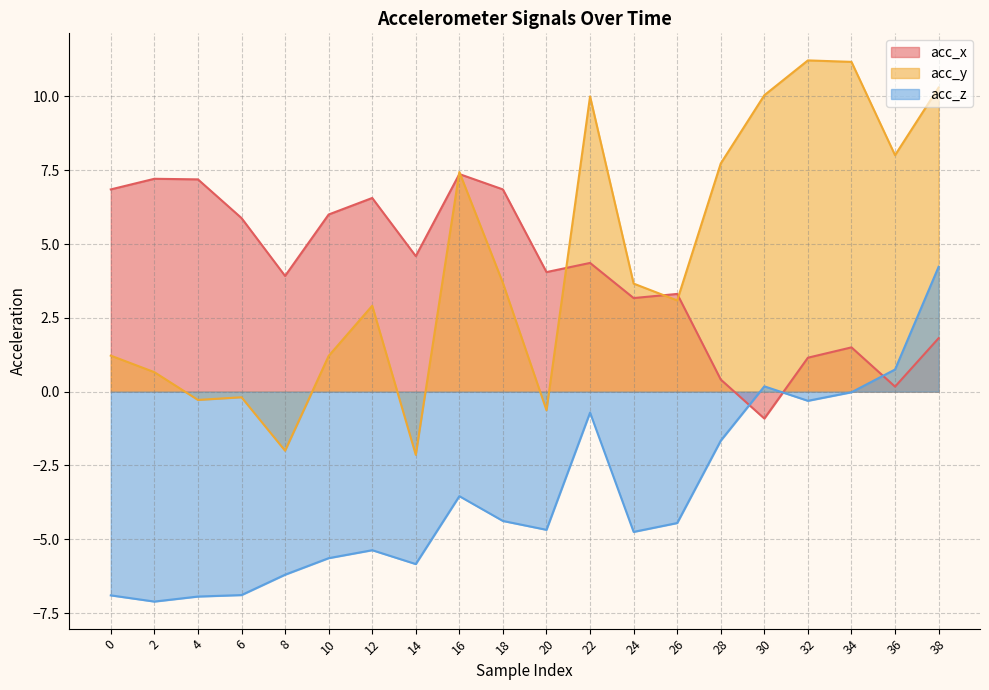

True or false: acc_y and acc_z intersect in this chart.

False